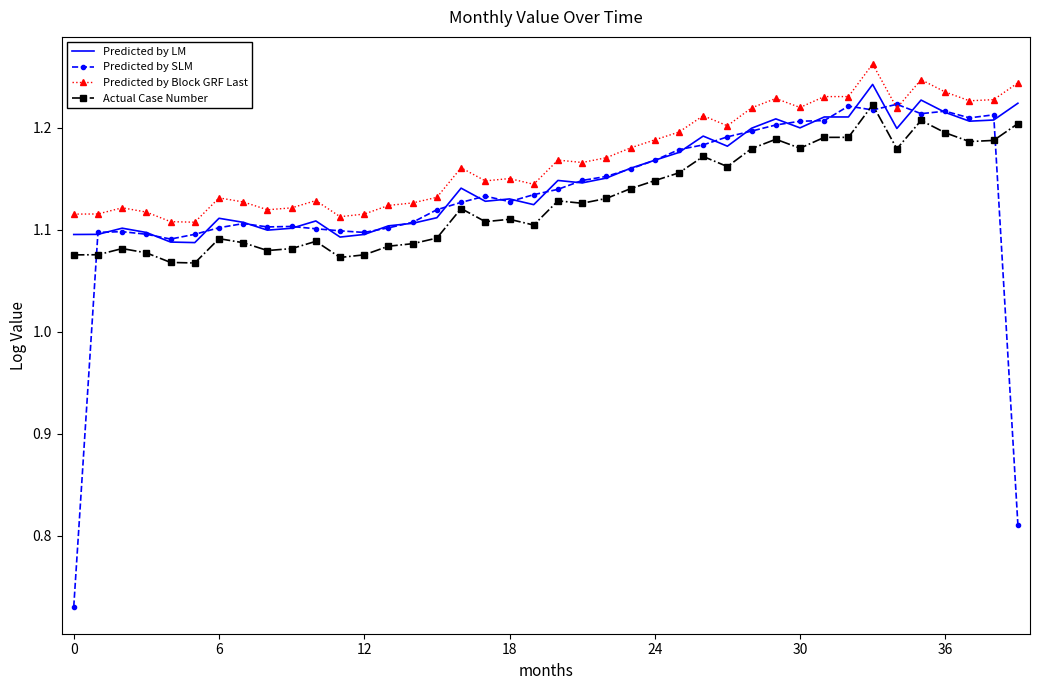

Which series has the widest spread of values?

Predicted by SLM